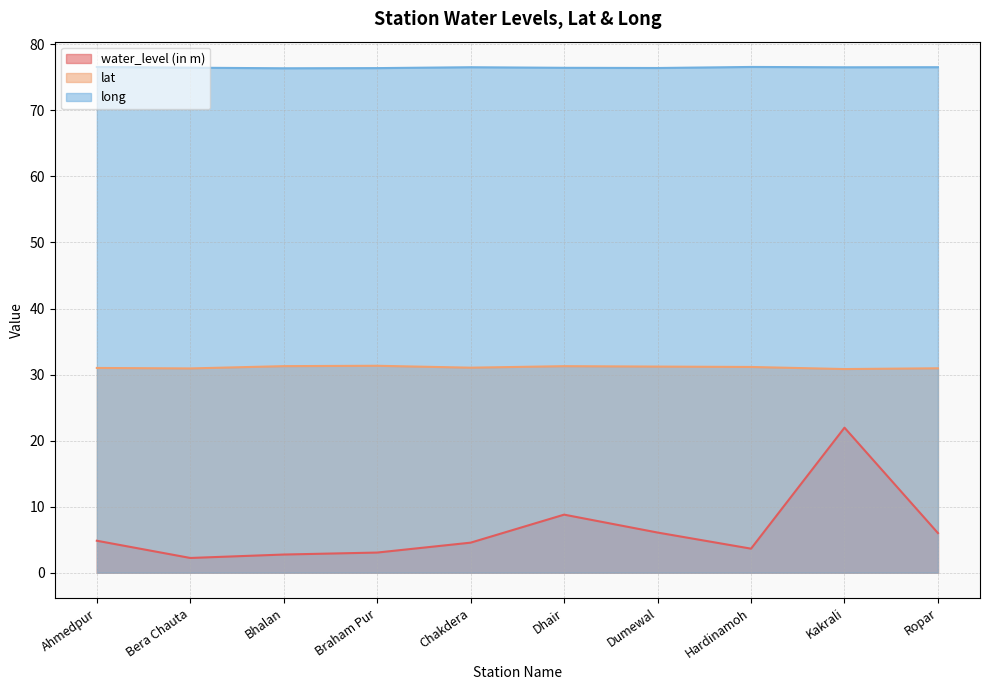

At which category does the chart reach its minimum across all series?

Bera Chauta